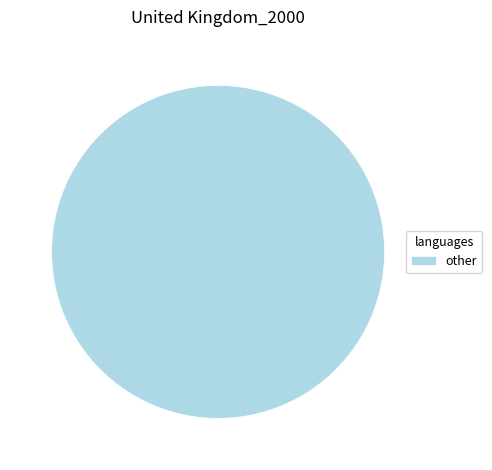

Rank the categories by value from highest to lowest.

other